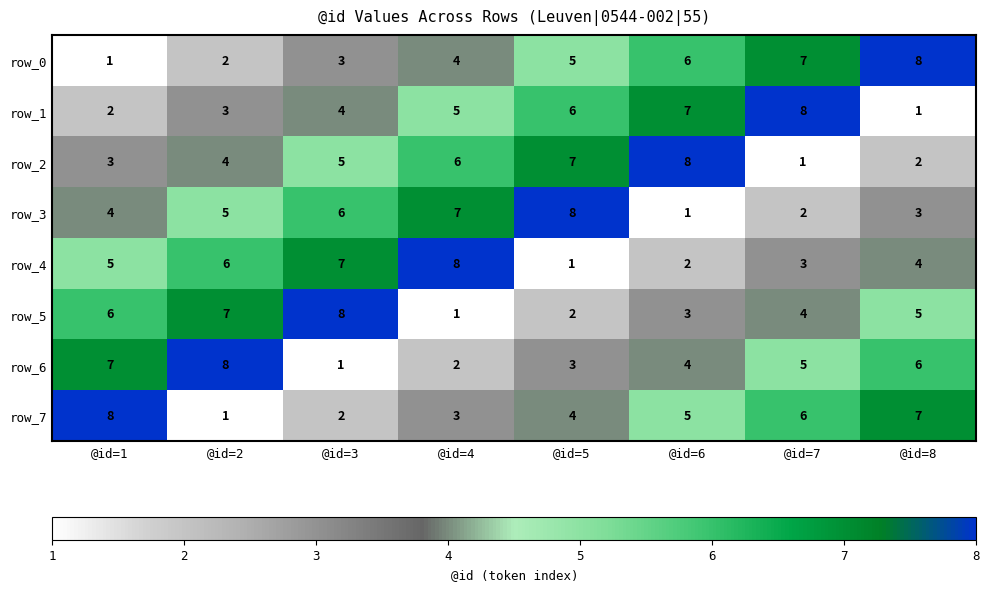

The value of row_1 at @id=6 is 7. True or false?

True